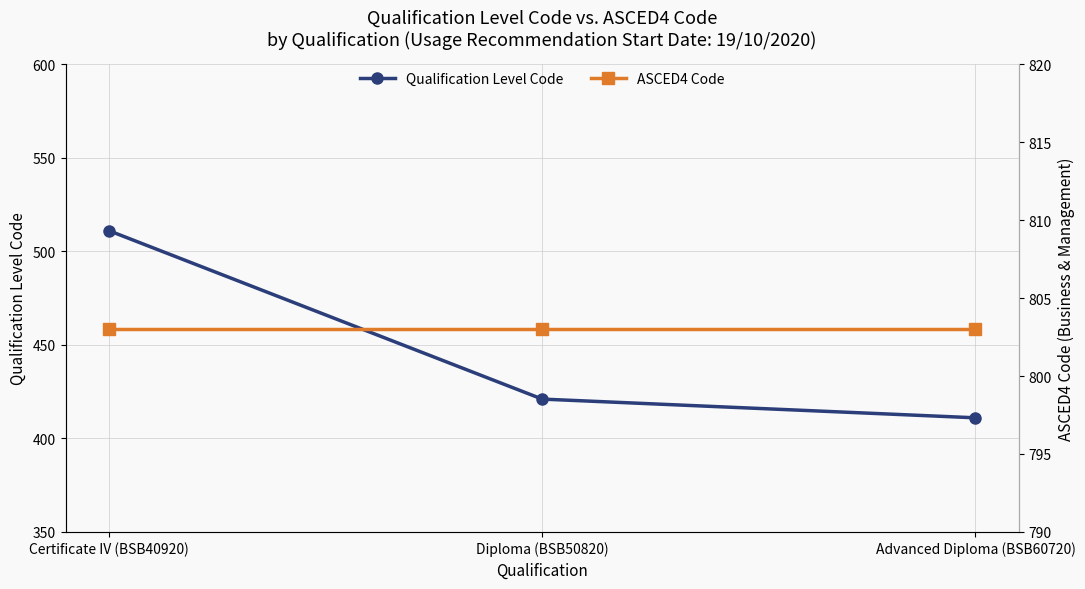

Reading left to right, transcribe all the data shown in this chart.

Qualification Level Code: 511	421	411
ASCED4 Code: 803	803	803